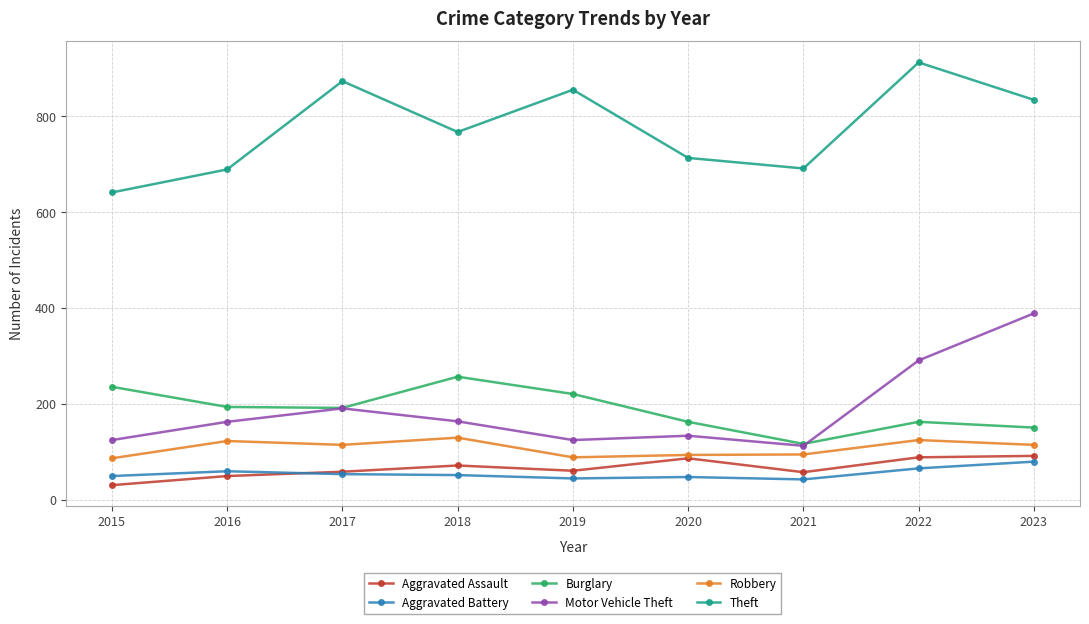

What value does the Theft series have at 2018, to the nearest 10?

770